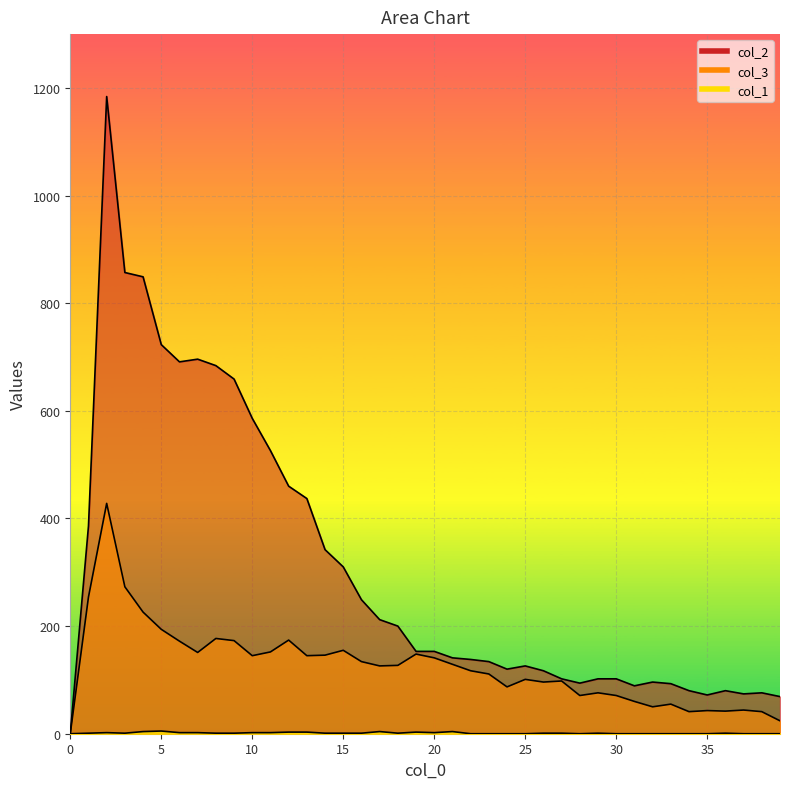

How many positive values does the col_1 series have?

25